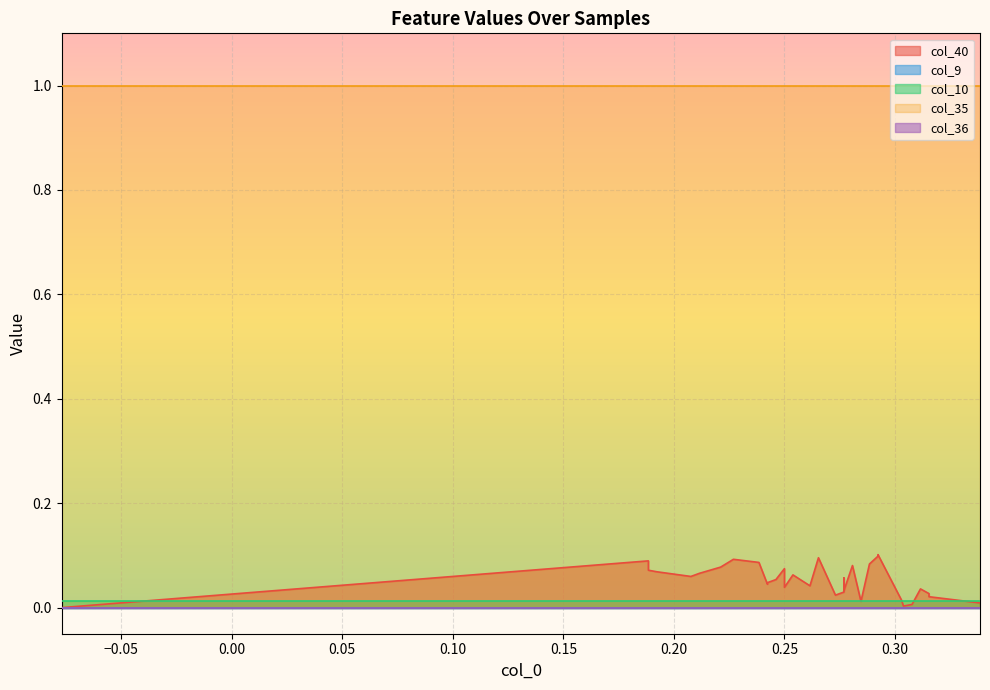

True or false: col_10 and col_40 intersect in this chart.

True